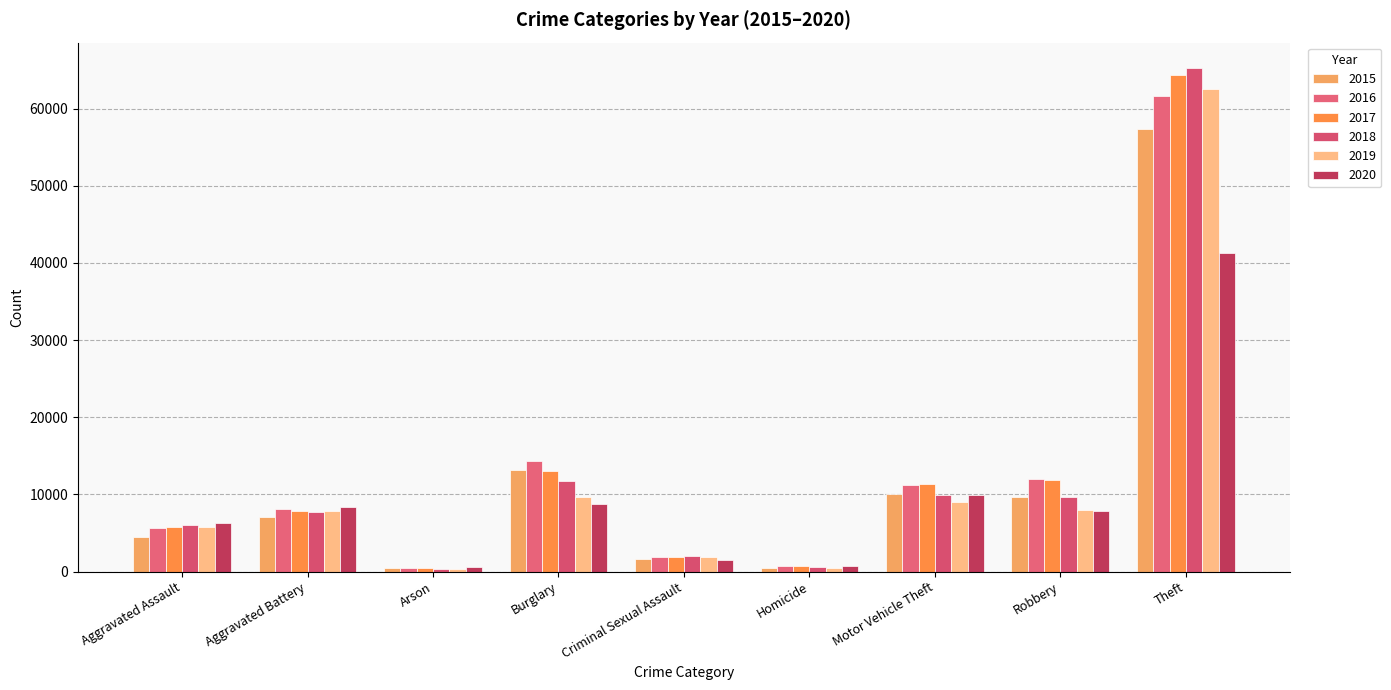

At which category is the sum across all series the highest?

Theft